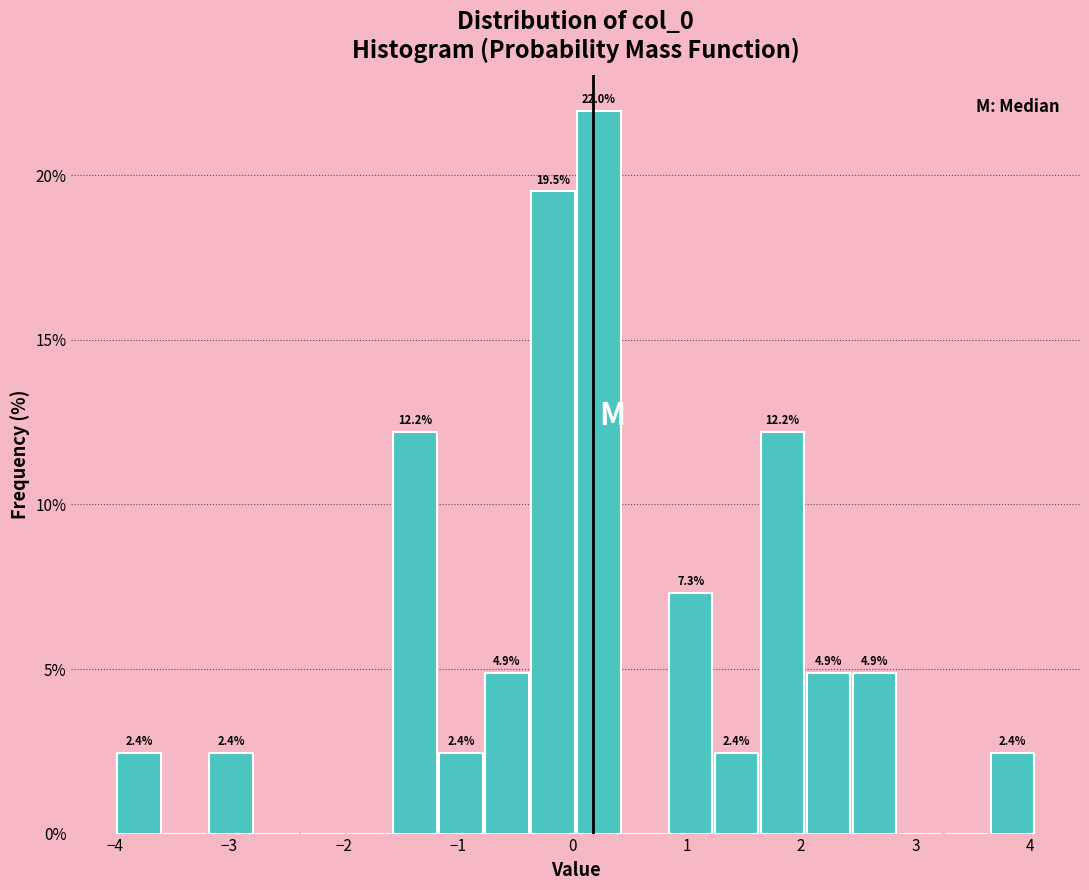

Which range on the x-axis has the tallest bar?

0.0 to 0.4